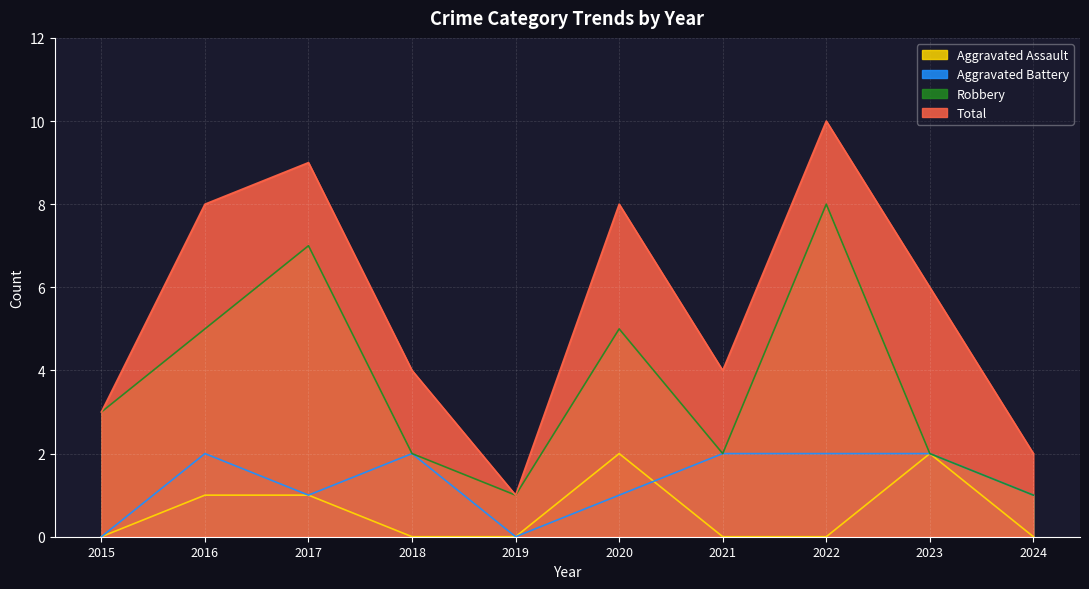

Reading left to right, extract all data points from this chart.

Aggravated Assault: 0	1	1	0	0	2	0	0	2	0
Aggravated Battery: 0	2	1	2	0	1	2	2	2	1
Robbery: 3	5	7	2	1	5	2	8	2	1
Total: 3	8	9	4	1	8	4	10	6	2